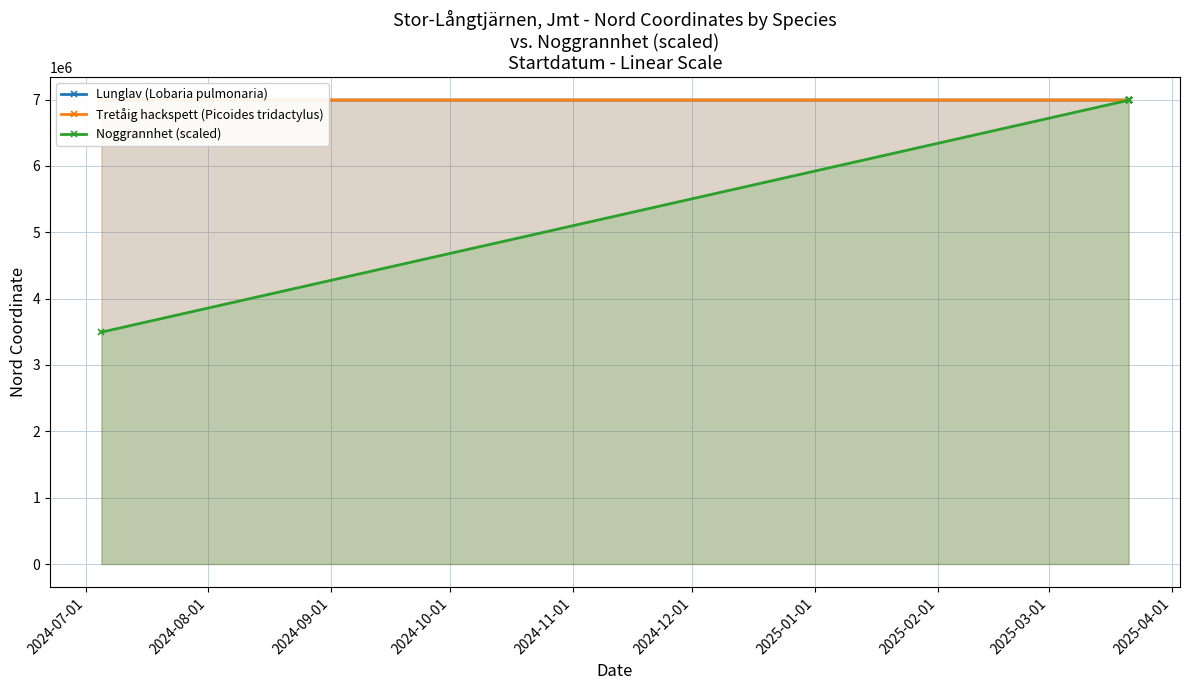

Where does the Lunglav (Lobaria pulmonaria) series first go above 6992719?

2024-07-05